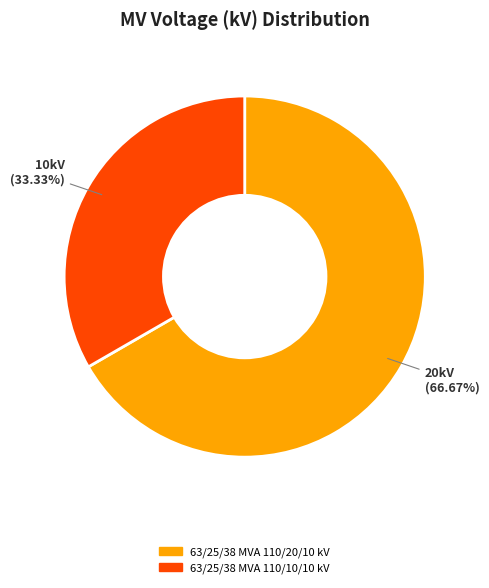

To the nearest percent, what is the combined percentage of 63/25/38 MVA 110/10/10 kV and 63/25/38 MVA 110/20/10 kV?

100%